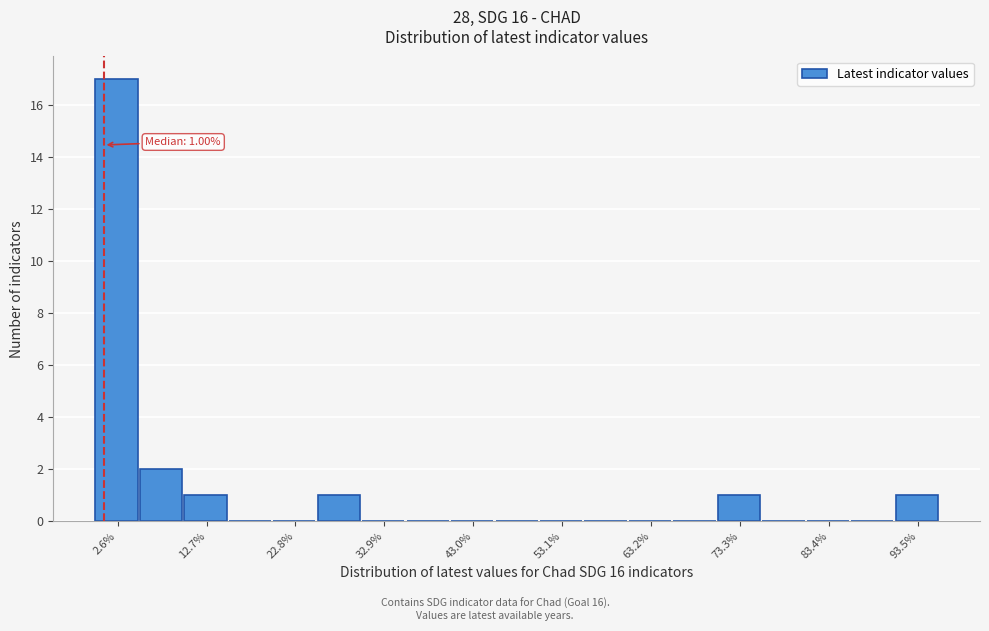

Read against the x-axis, roughly where is the centre of the tallest bar?

2